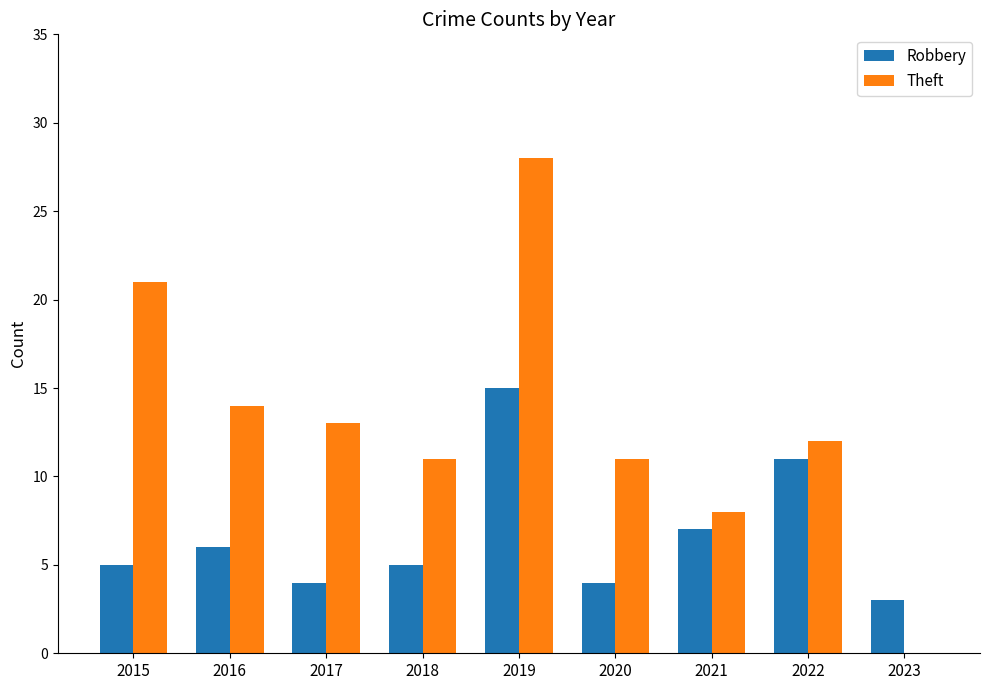

What is the sum of all Robbery values?

60